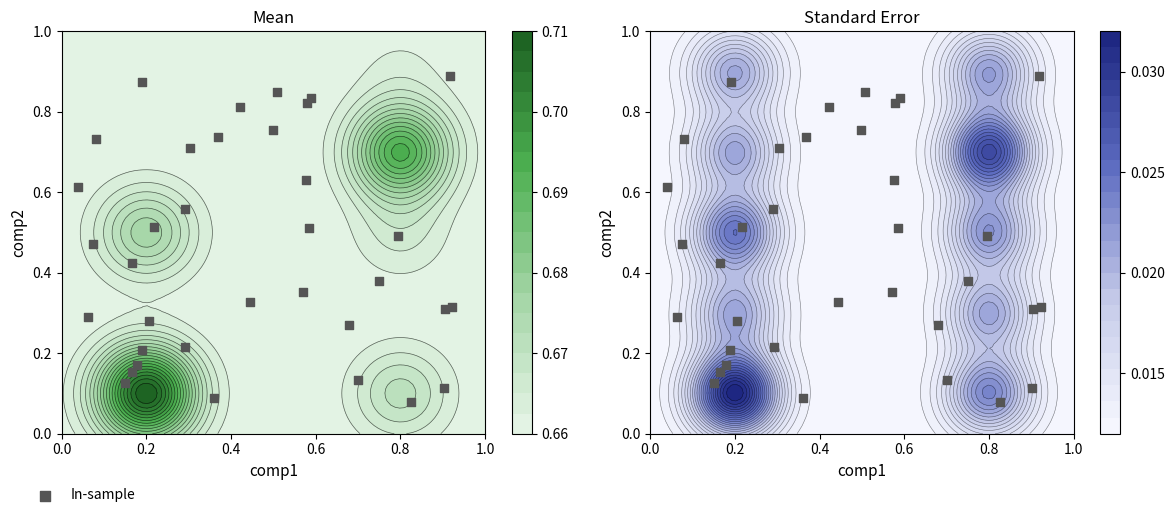

How many series are shown in this chart?

1